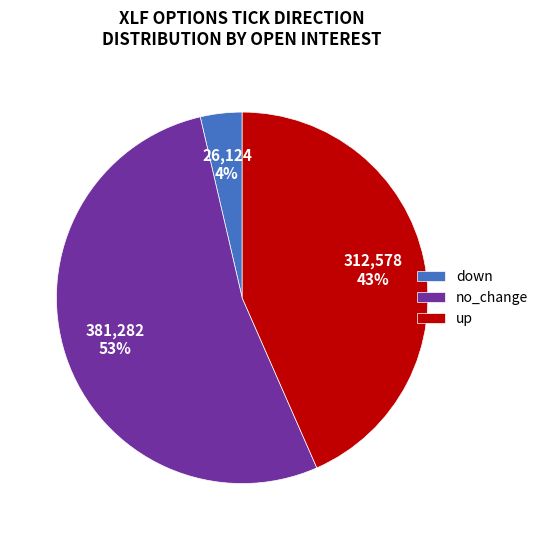

Rank the categories by value from lowest to highest.

down, up, no_change